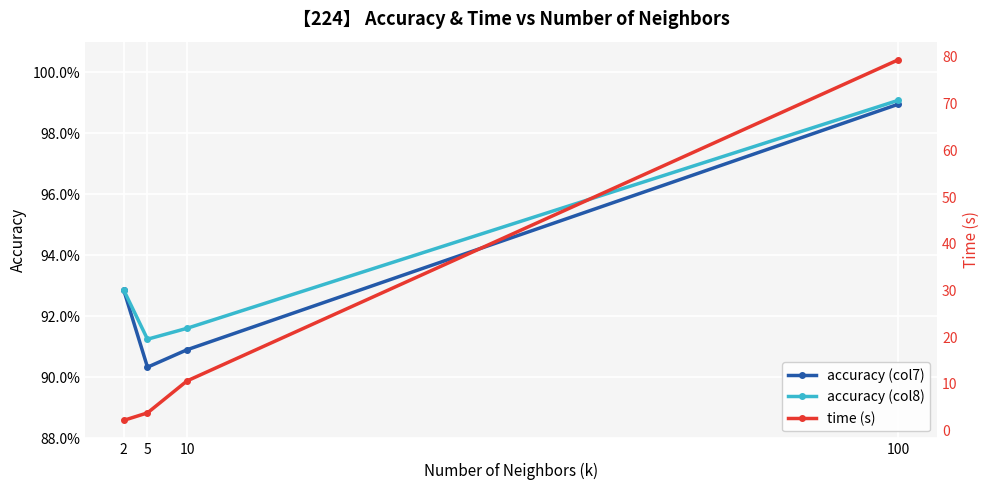

Reading left to right, extract all data points from this chart.

accuracy (col7): 0.9	0.9	0.9	1.0
accuracy (col8): 0.9	0.9	0.9	1.0
time (s): 2.2	3.8	10.6	79.4